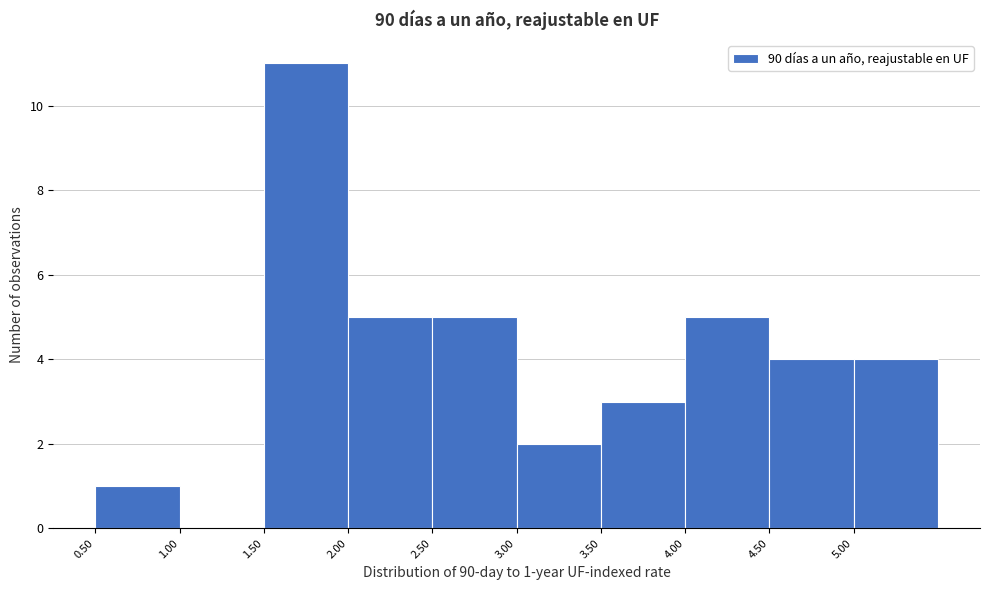

Over which range of the x-axis is the bar tallest?

1.5 to 2.0